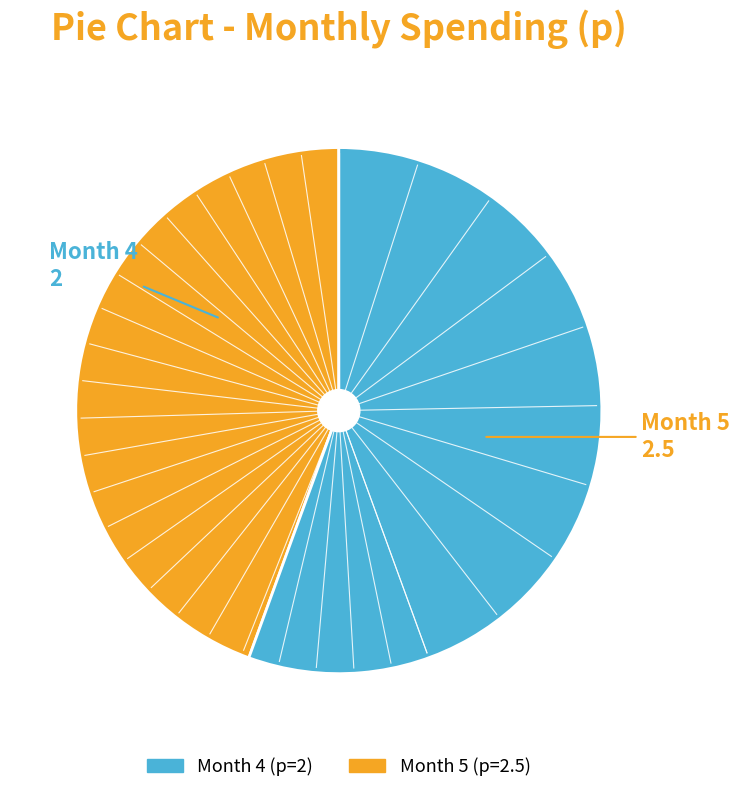

Is there any slice that represents more than half of the pie?

Yes